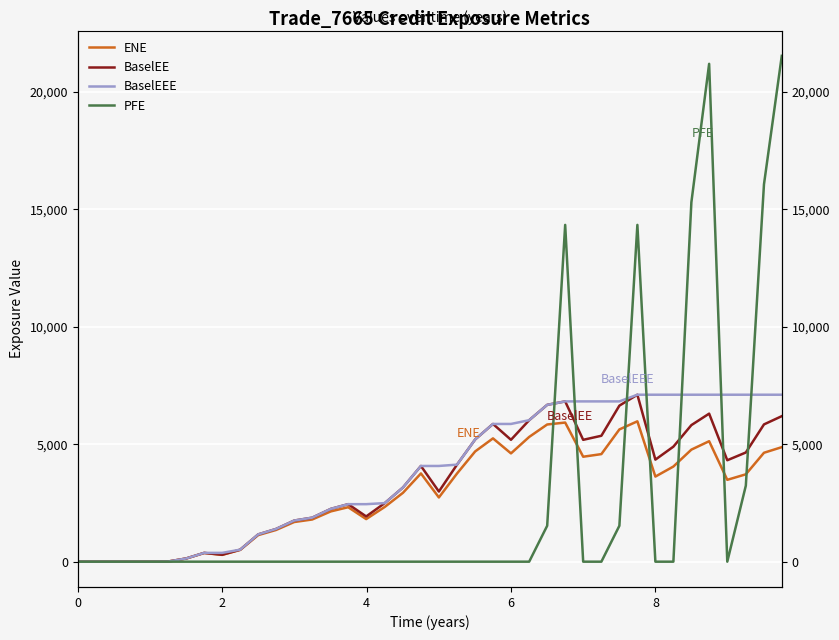

Is the value of PFE at 19 greater than the value of BaselEEE at 17?

No